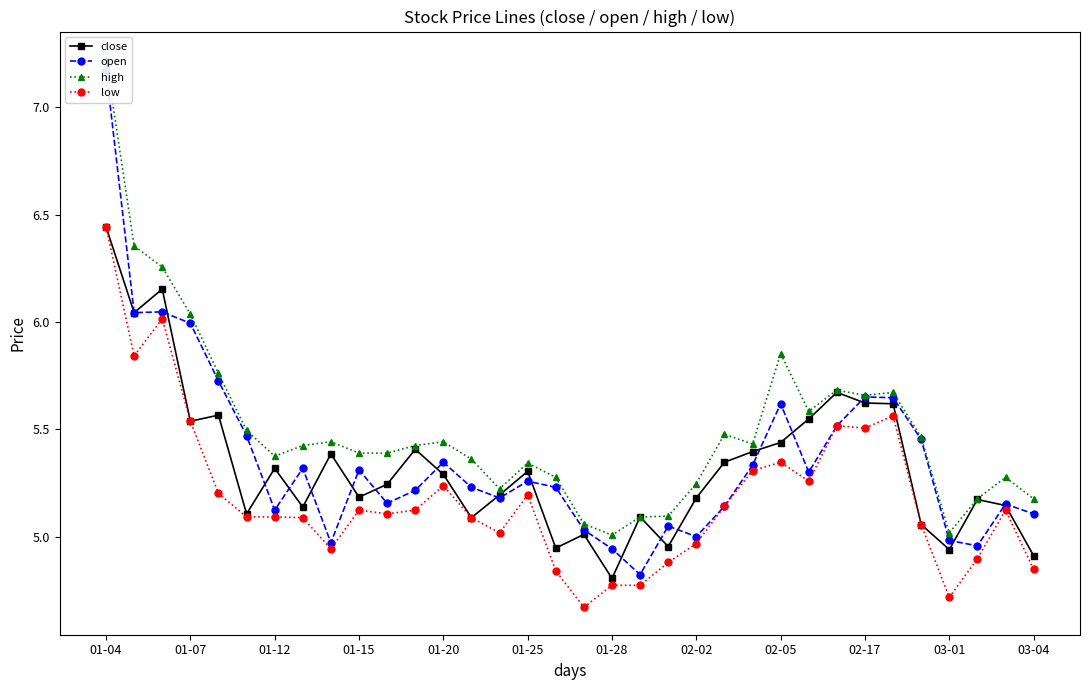

How many categories are shown in the chart?

34